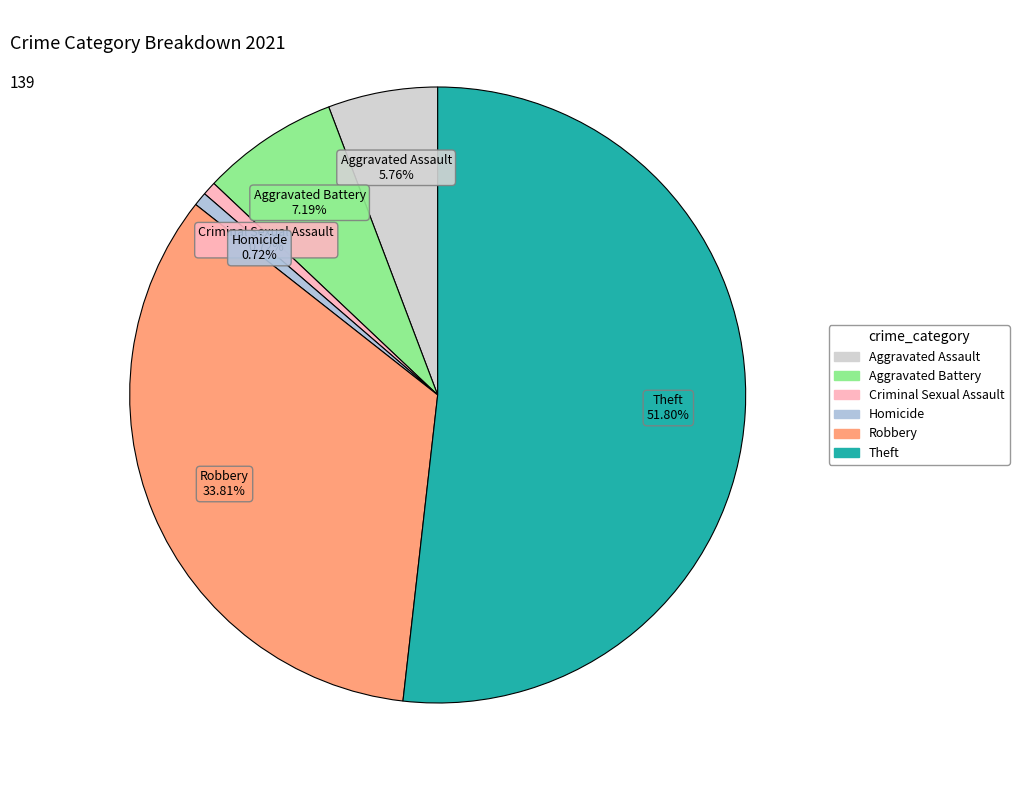

How many slices are in this pie chart?

6